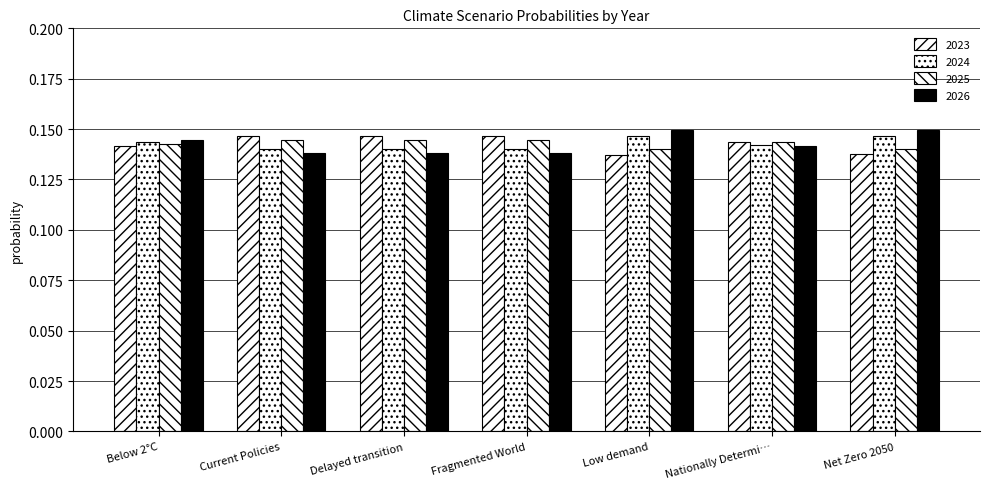

How many bars are there in total?

28